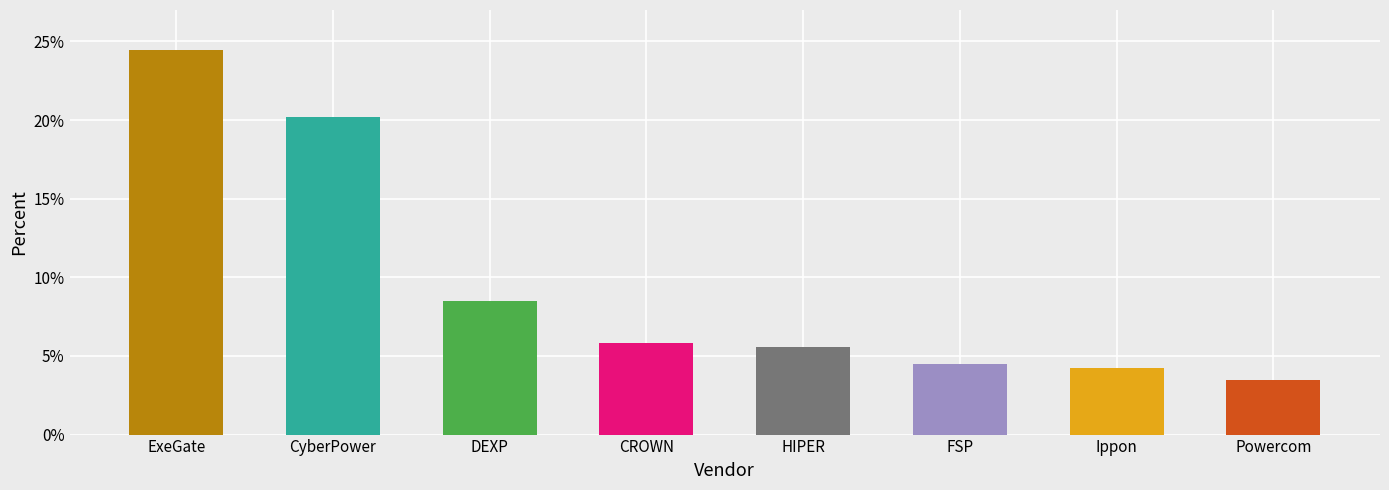

What is the smallest value displayed?

3.5